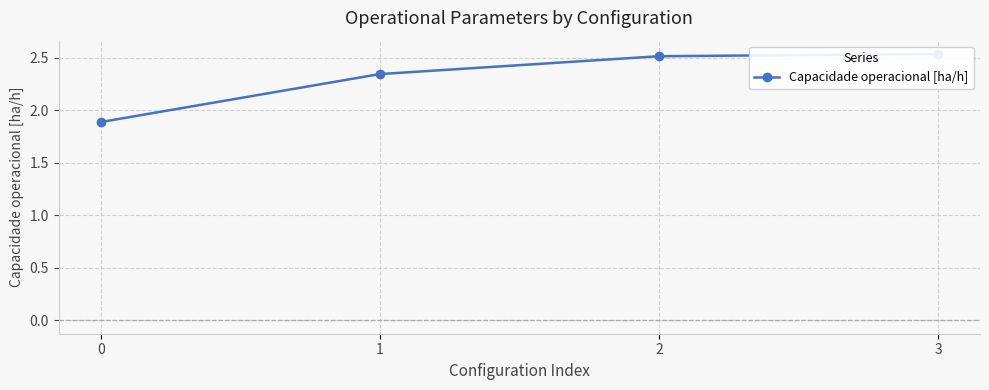

What is the value of the 2nd point from the left?

2.3